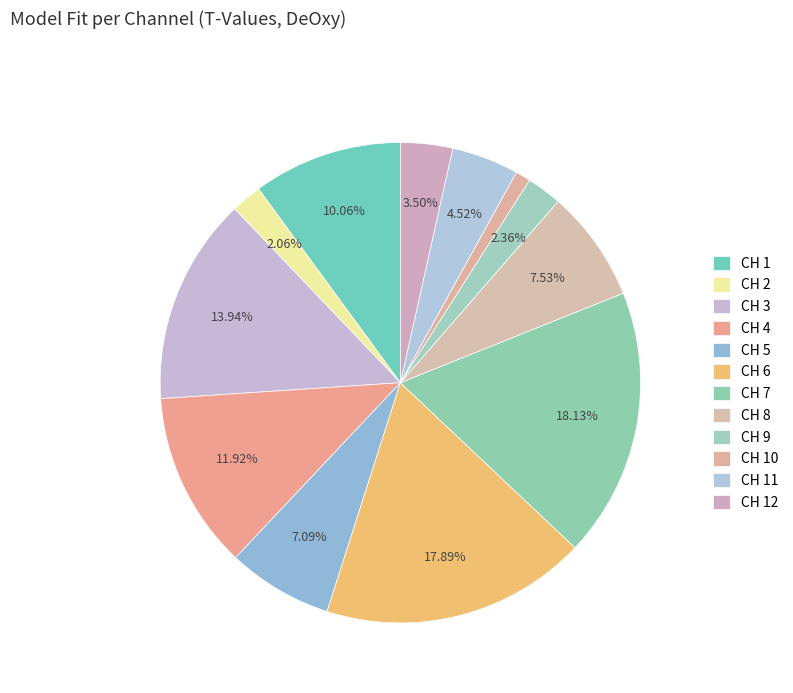

How many slices are in this pie chart?

12